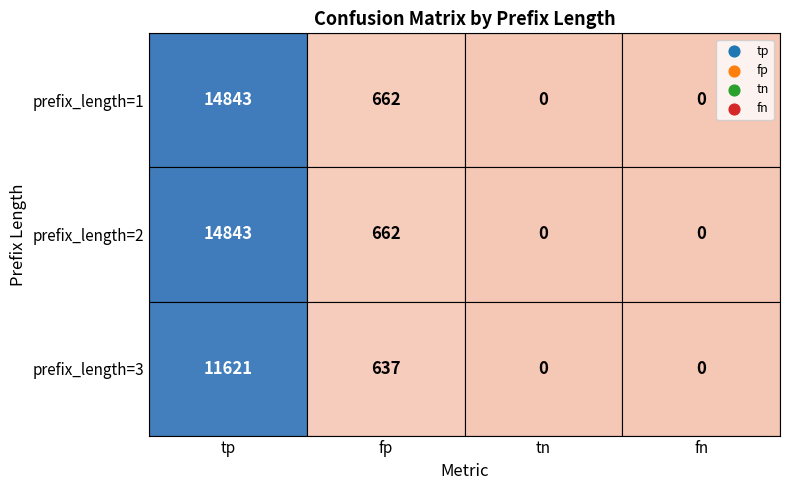

What value does the recall series have at 2?

1.0